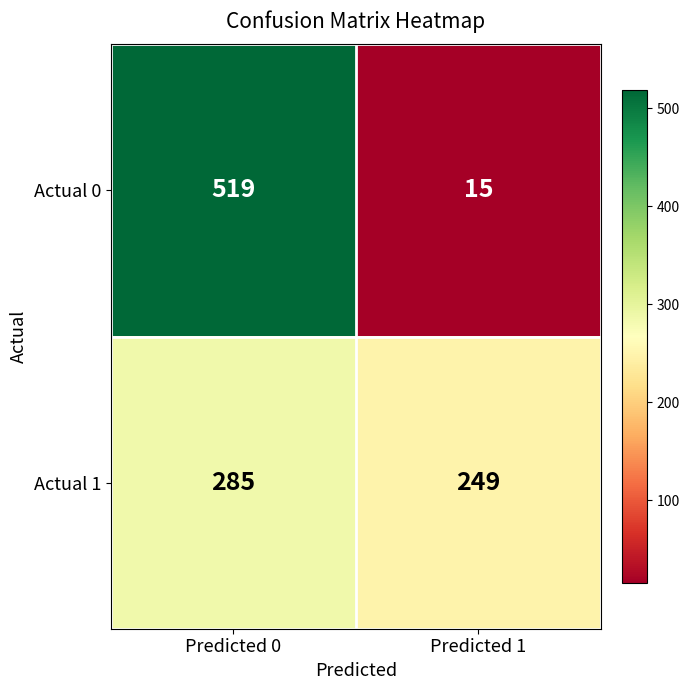

Rank the series at Predicted 0 from highest to lowest value.

Actual 0, Actual 1